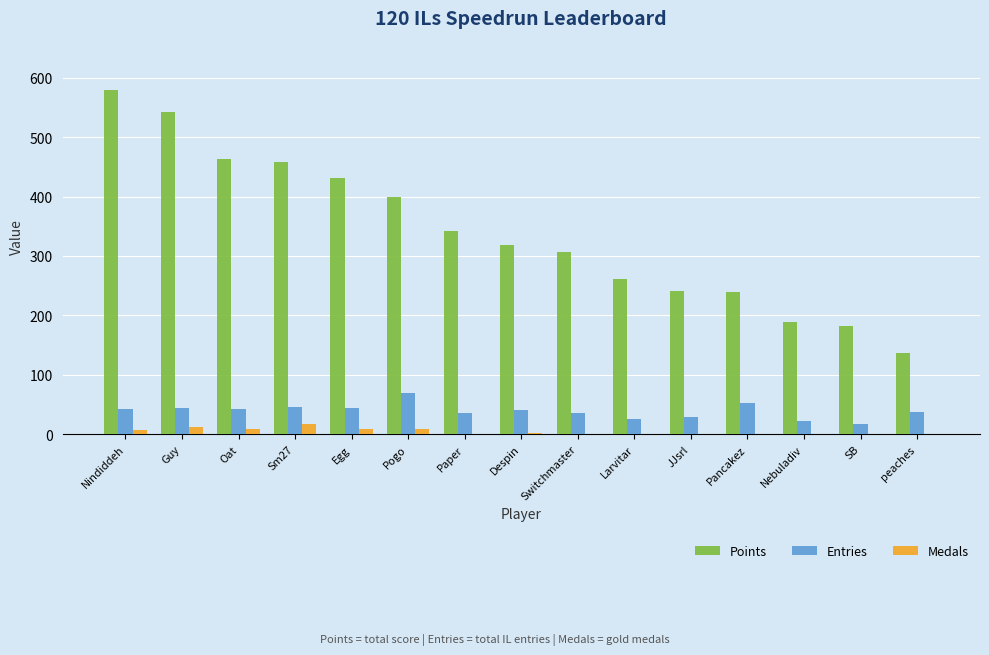

Does the chart contain stacked bars?

No